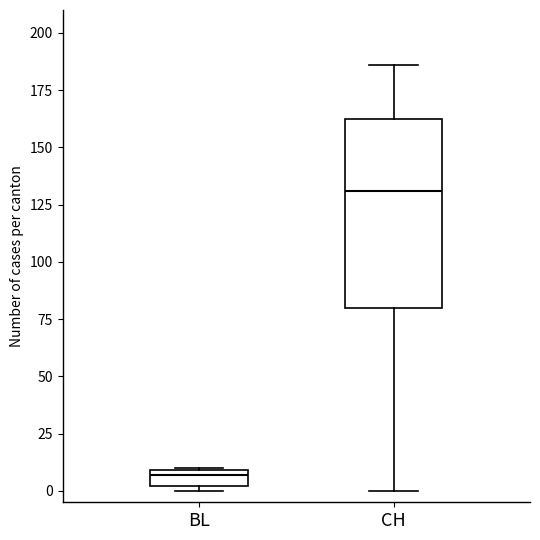

Which box has the highest median line?

CH